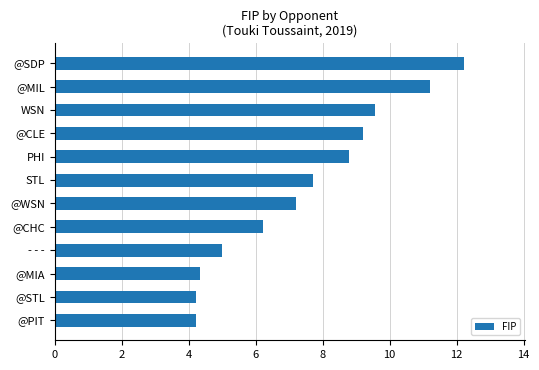

Where is the data nearest to the value 8?

STL